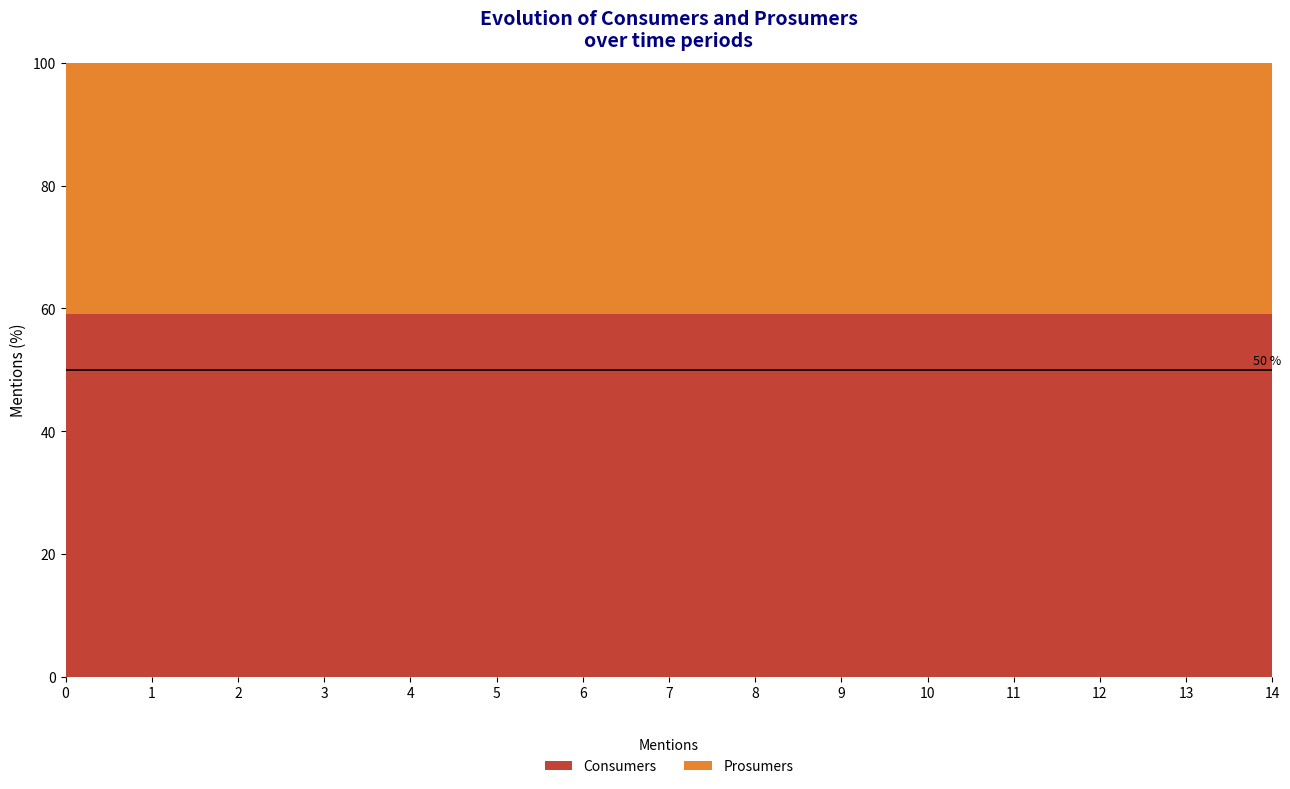

What is the highest value of the Consumers series?

59.1